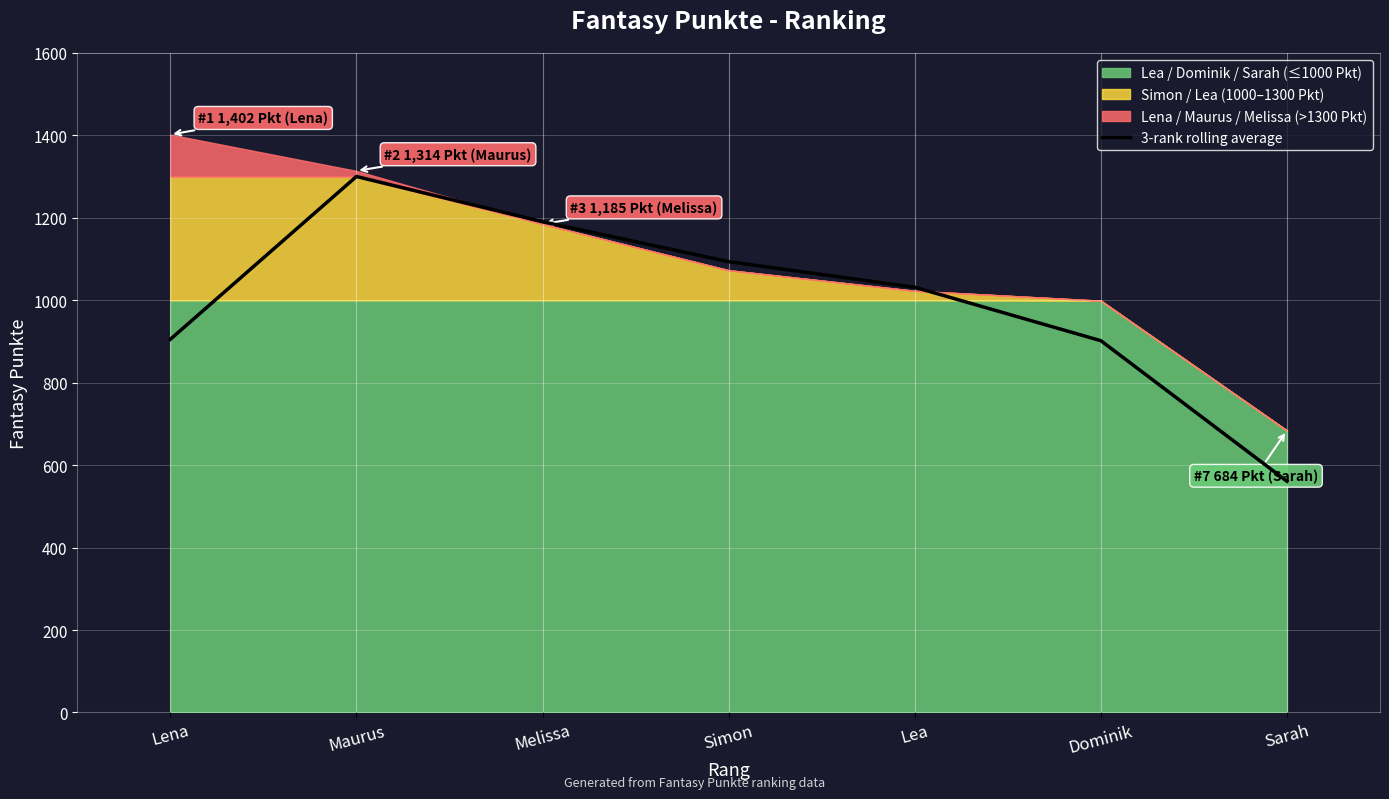

What is the minimum value for 3-rank rolling average?

561.0